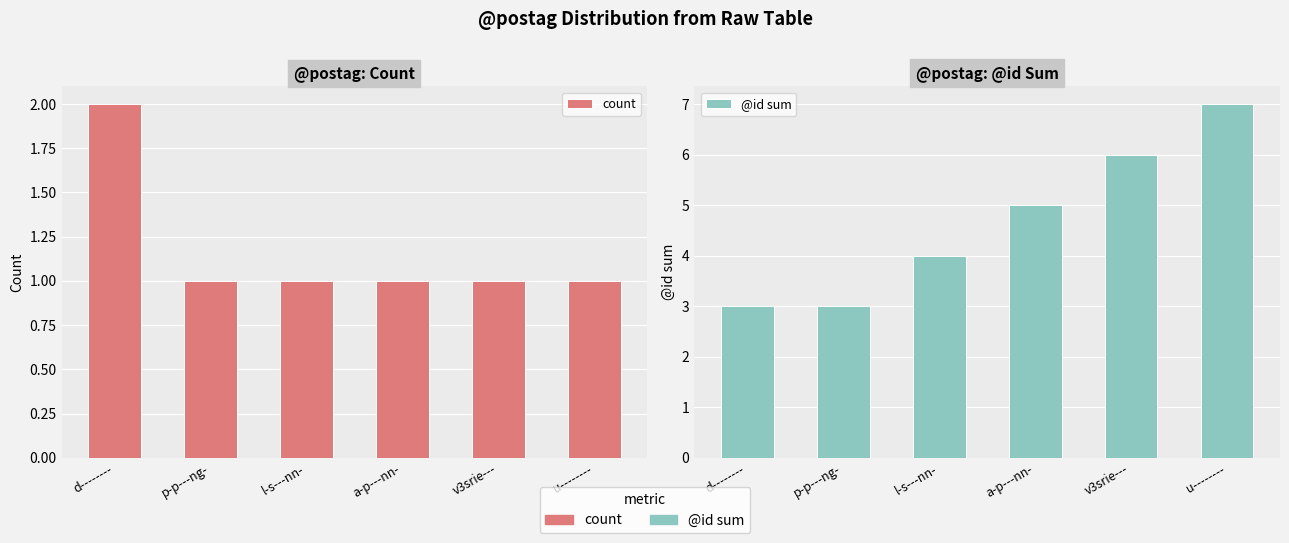

What is the difference between the maximum and minimum values in the @id sum series?

4